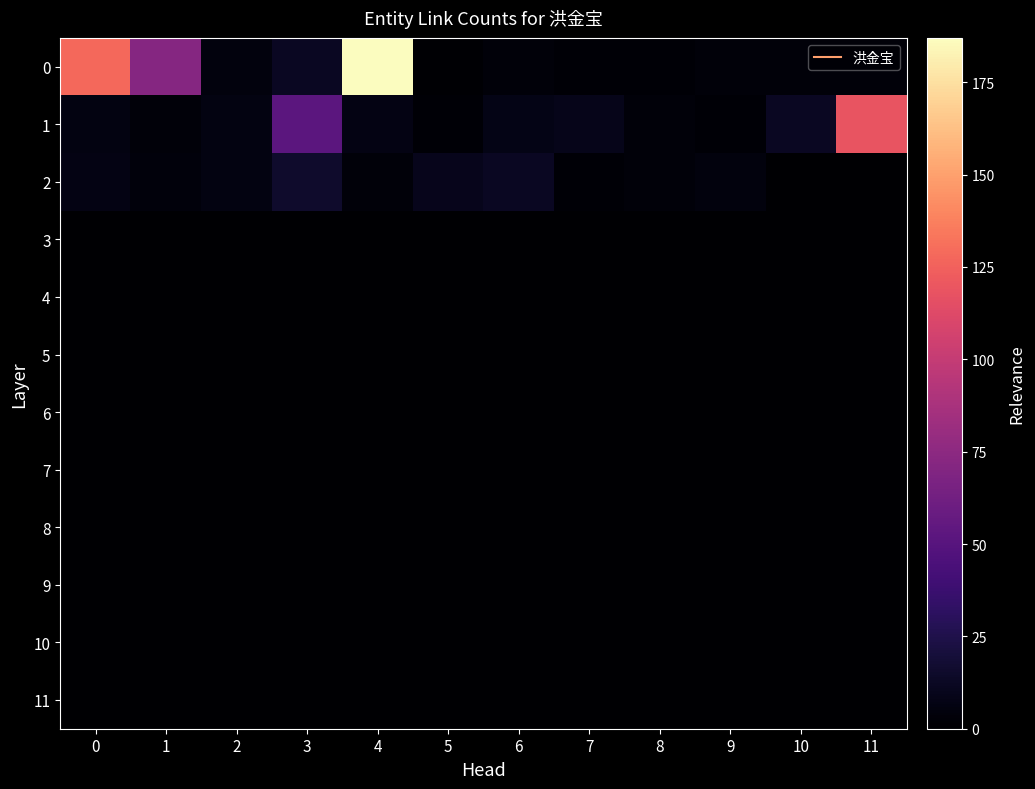

At which category is the sum across all series the highest?

4